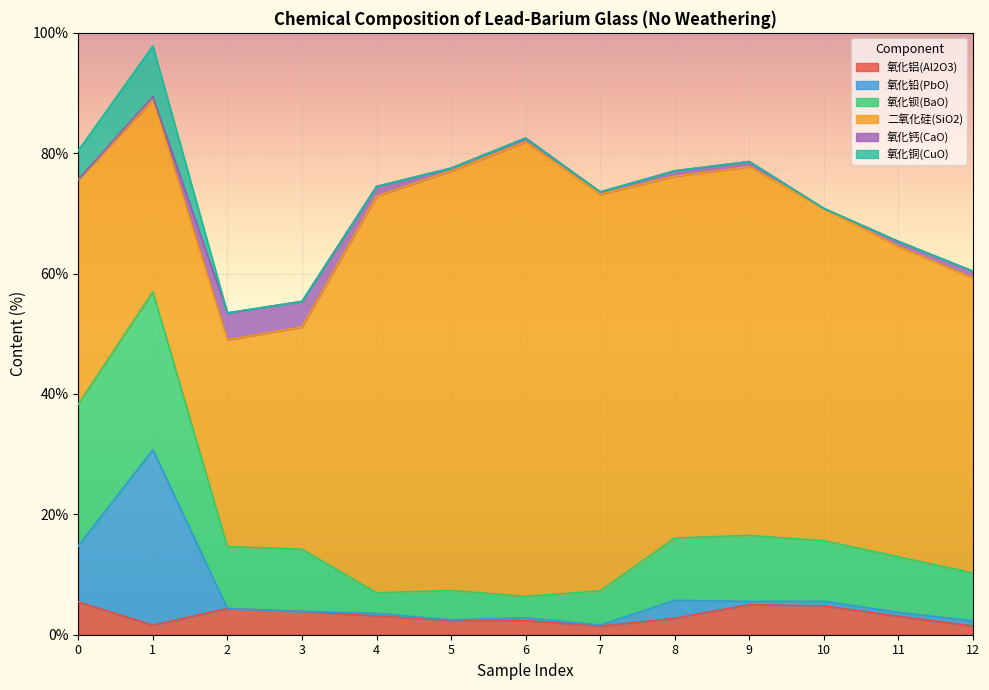

How many interior local valleys does the 氧化铝(Al2O3) series have?

2